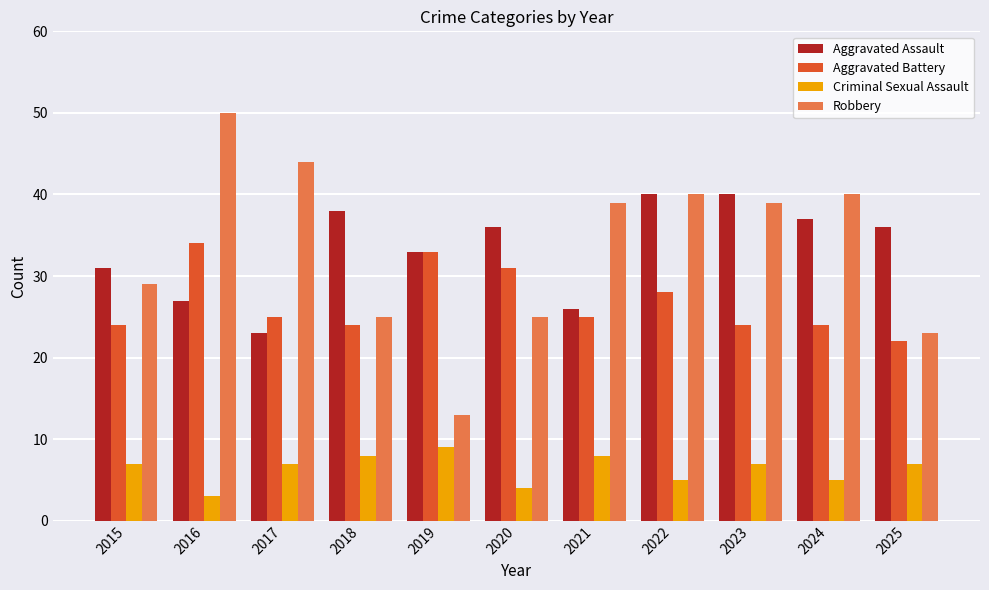

What is the sum of the Aggravated Assault values at 2016 and 2024?

64